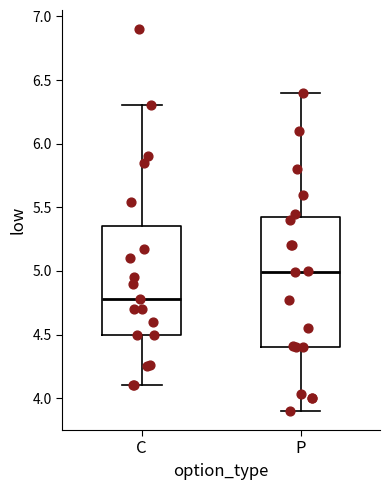

Which box is the tallest, from its lower edge to its upper edge?

P